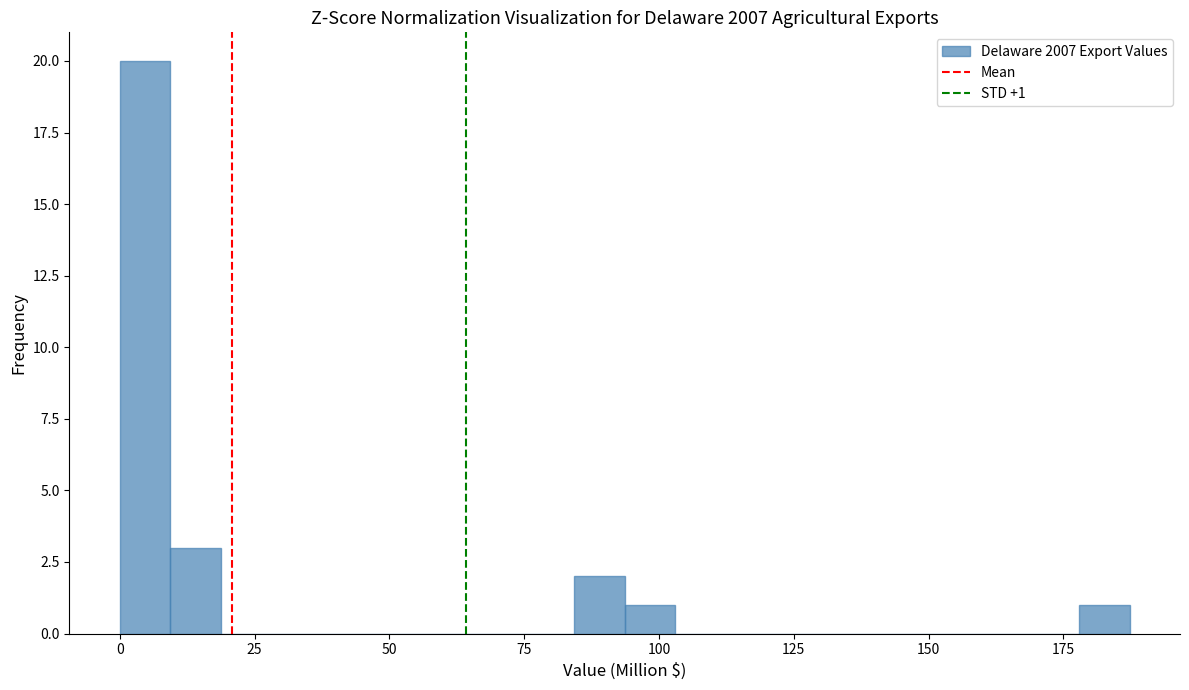

Around what value on the x-axis is the tallest bar? Give the approximate position of its centre, as read against the axis.

5